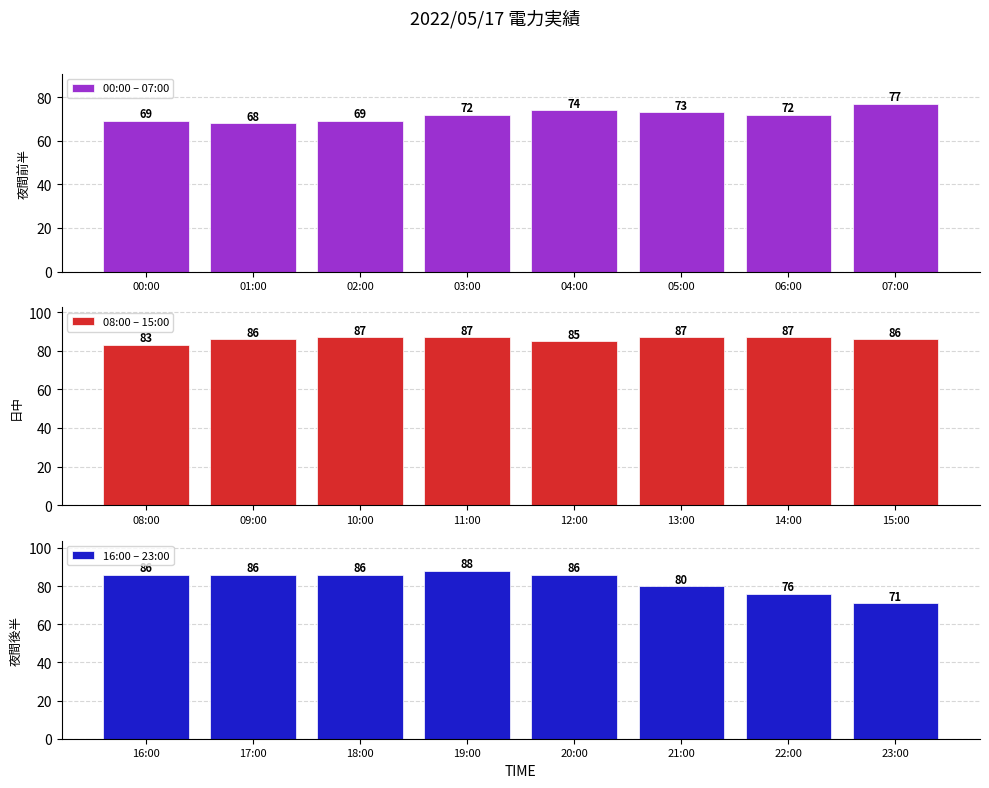

Which series has the largest total across all categories?

08:00 – 15:00